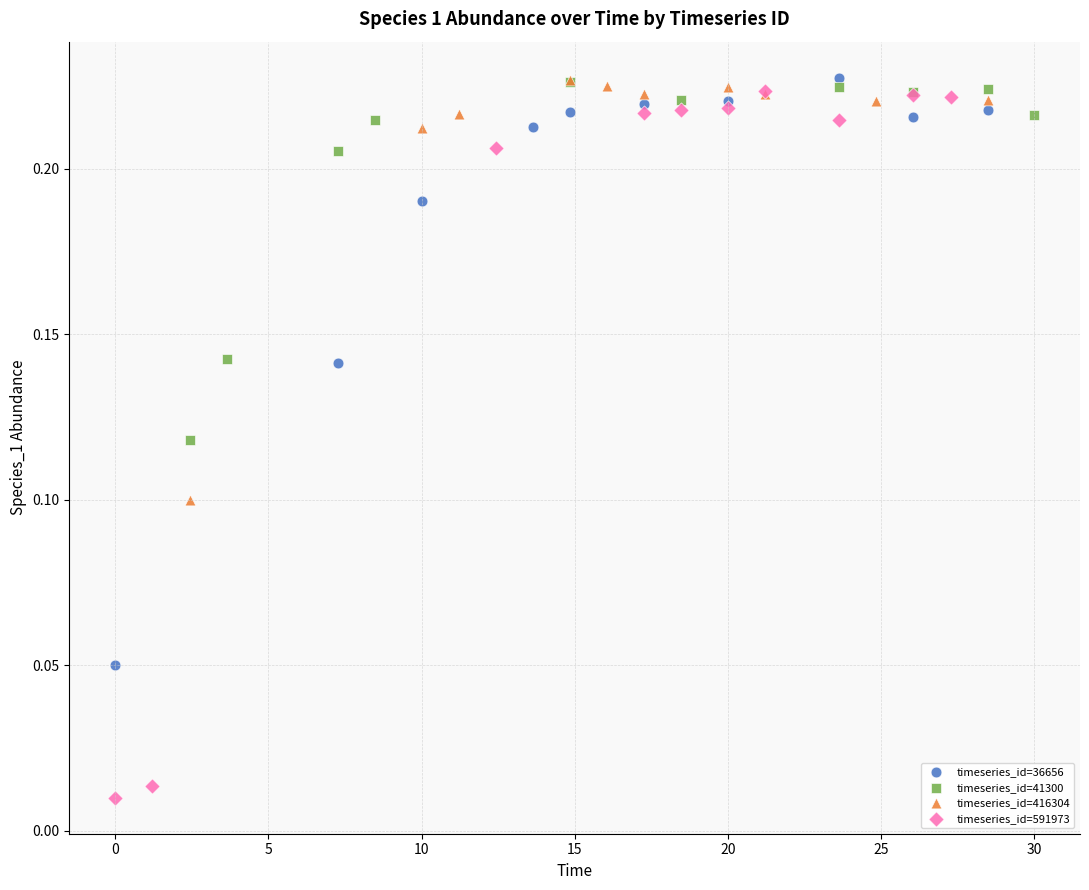

Which series has the widest spread of Y values?

timeseries_id=591973